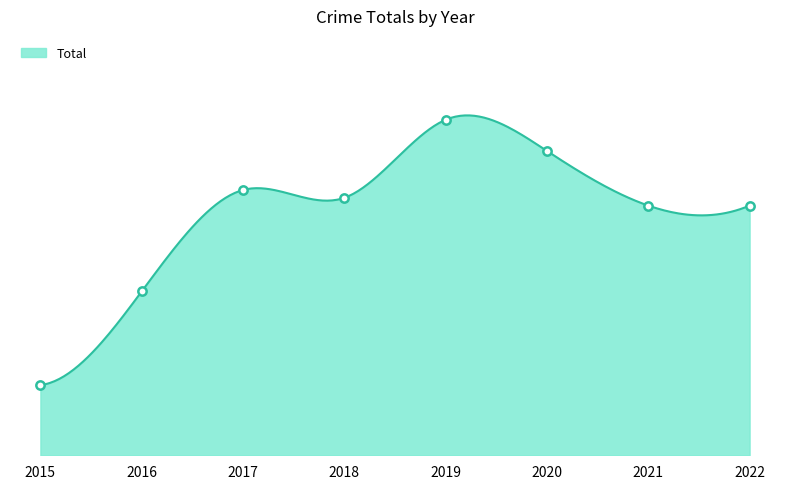

The value at 2022 is 32. True or false?

True